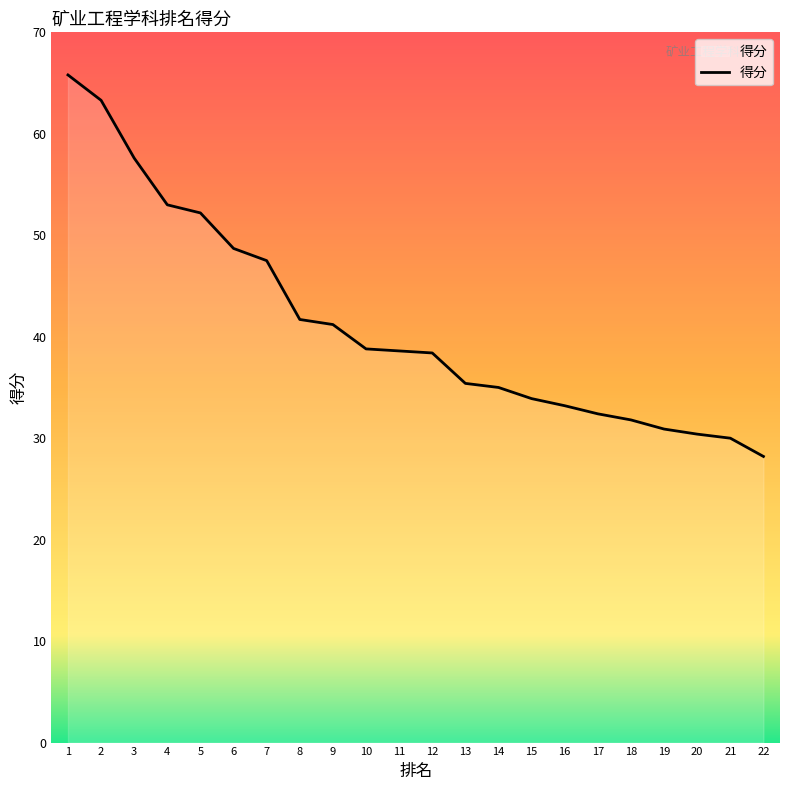

The chart shows a value of 86.5 at 2. True or false?

False